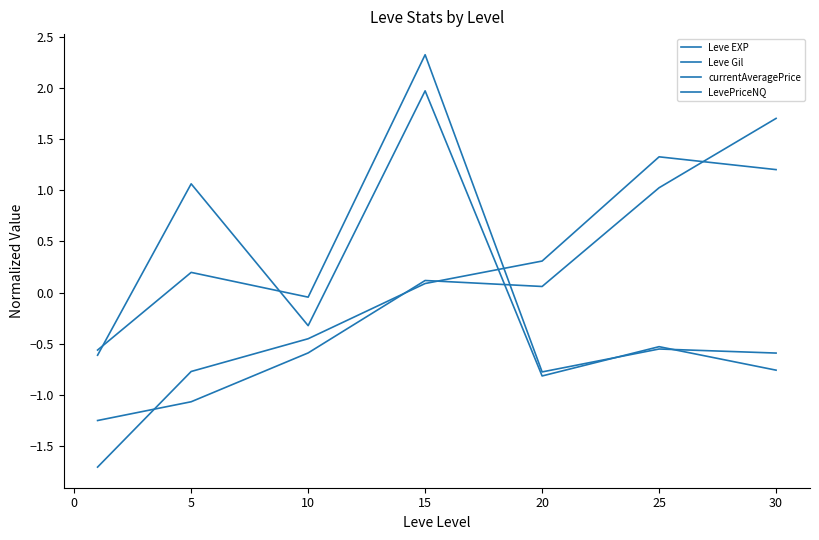

Is this an area chart (filled region under the line)?

No